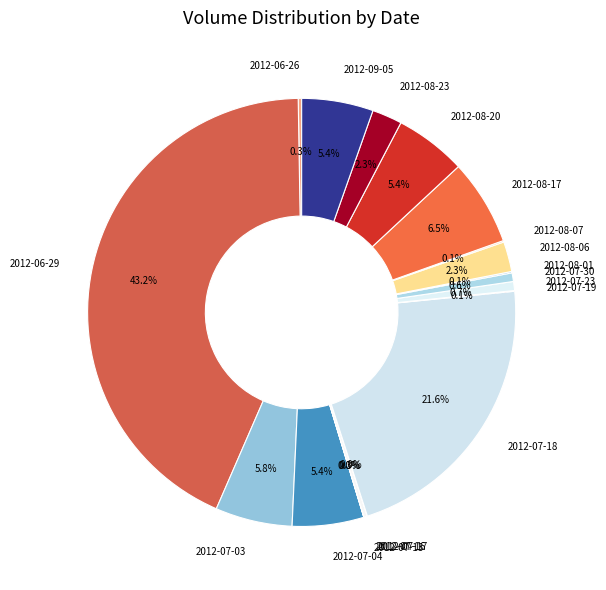

What is the total percentage of 2012-08-20 and 2012-07-23?

6.1%